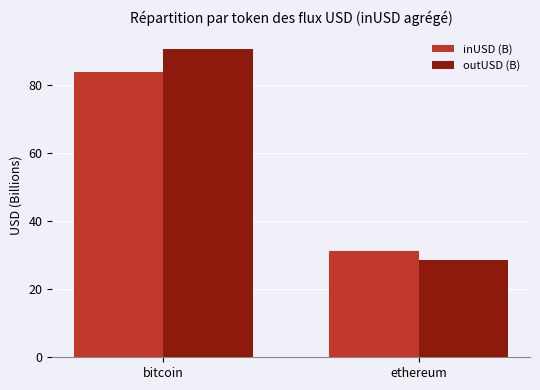

What is the difference between the outUSD (B) values at ethereum and bitcoin?

62.0